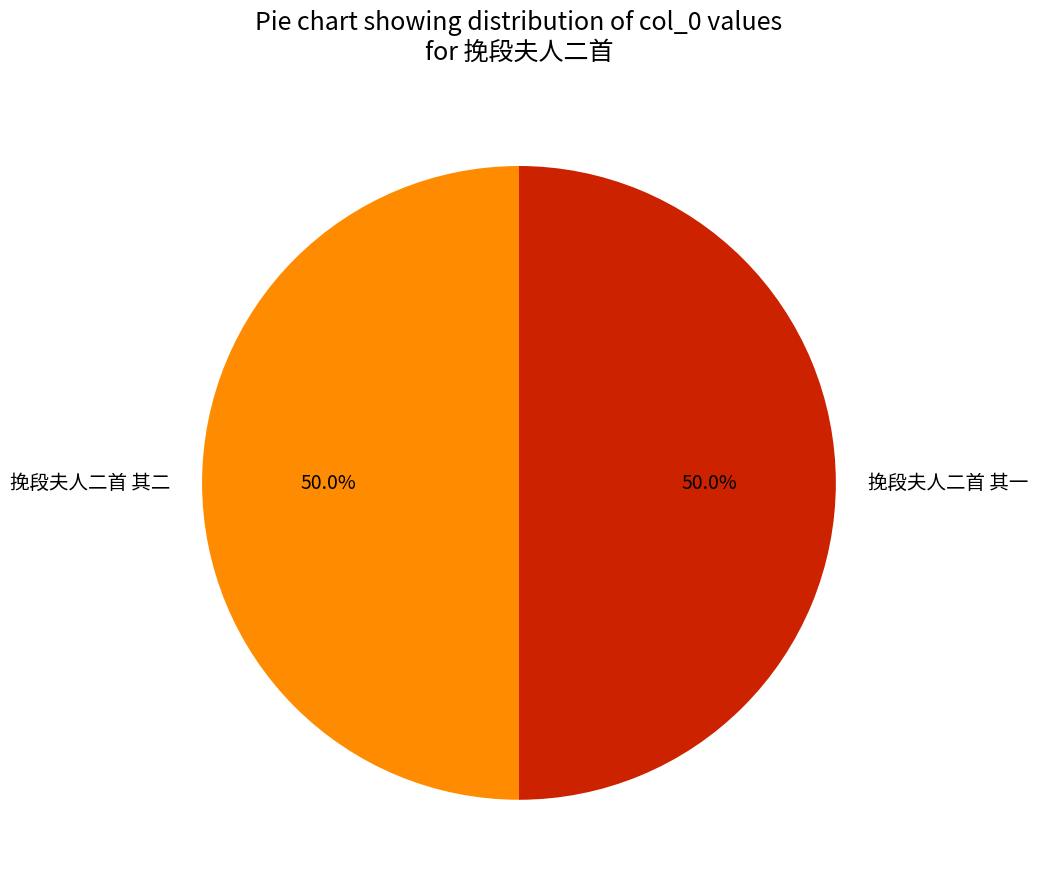

Is it true that 挽段夫人二首 其一 is 50% of the pie?

True